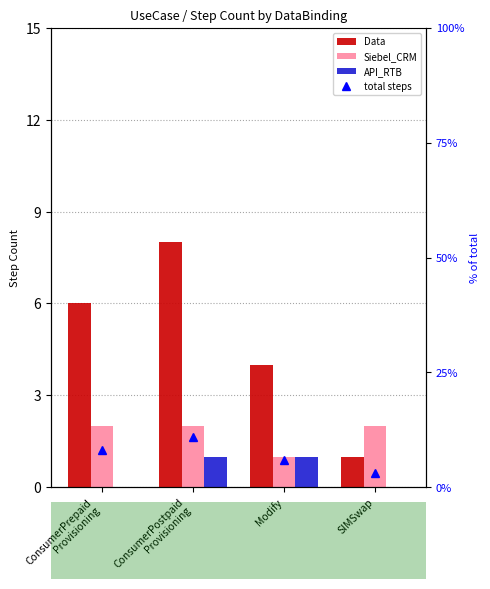

What position from the left is ConsumerPostpaid
Provisioning?

2